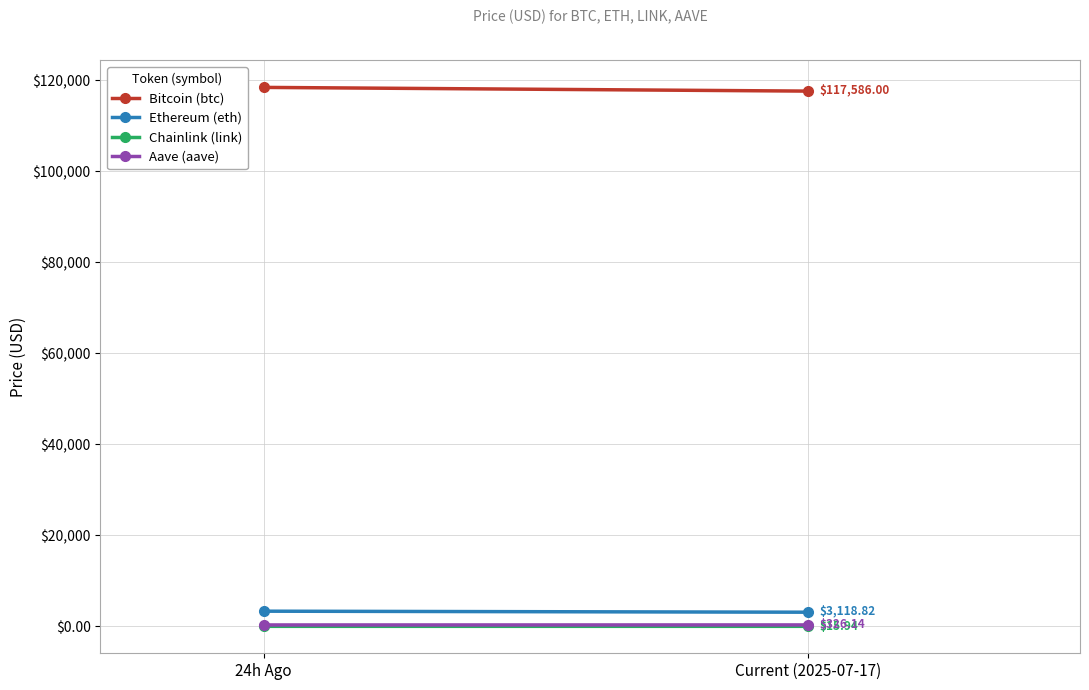

What are all the series names shown in the legend?

Bitcoin (btc), Ethereum (eth), Chainlink (link), Aave (aave)